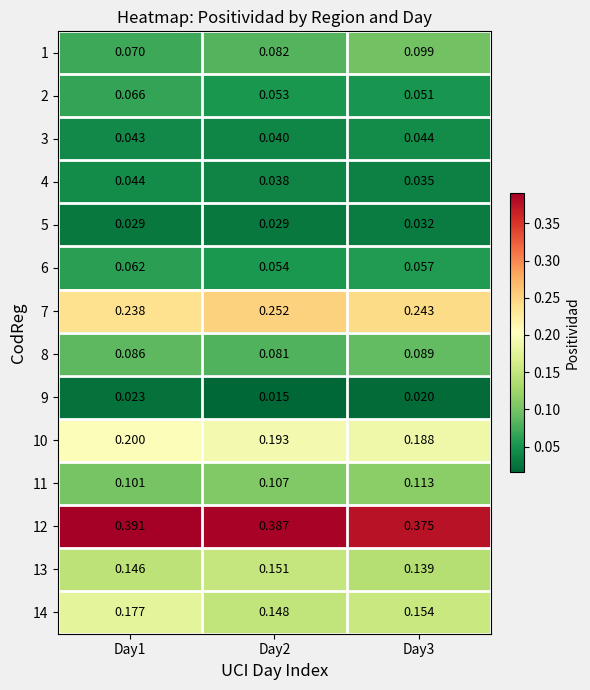

Reading left to right, list all the values displayed in this chart.

1: Day1=0.1	Day2=0.1	Day3=0.1
2: Day1=0.1	Day2=0.1	Day3=0.1
3: Day1=0.0	Day2=0.0	Day3=0.0
4: Day1=0.0	Day2=0.0	Day3=0.0
5: Day1=0.0	Day2=0.0	Day3=0.0
6: Day1=0.1	Day2=0.1	Day3=0.1
7: Day1=0.2	Day2=0.3	Day3=0.2
8: Day1=0.1	Day2=0.1	Day3=0.1
9: Day1=0.0	Day2=0.0	Day3=0.0
10: Day1=0.2	Day2=0.2	Day3=0.2
11: Day1=0.1	Day2=0.1	Day3=0.1
12: Day1=0.4	Day2=0.4	Day3=0.4
13: Day1=0.1	Day2=0.2	Day3=0.1
14: Day1=0.2	Day2=0.1	Day3=0.2